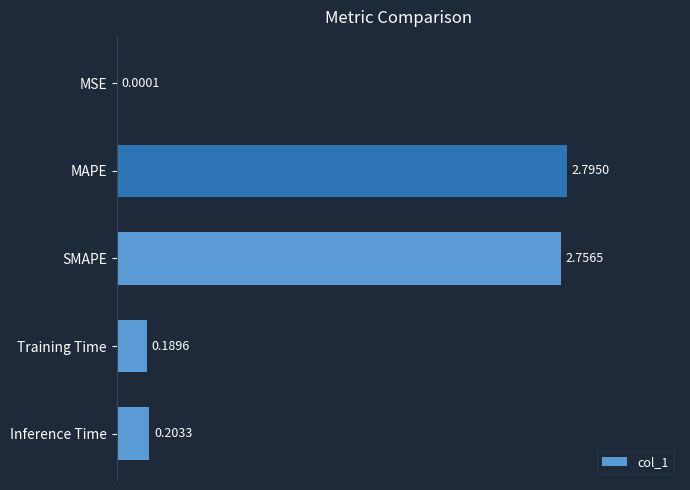

At which label is the value closest to 1?

Inference Time